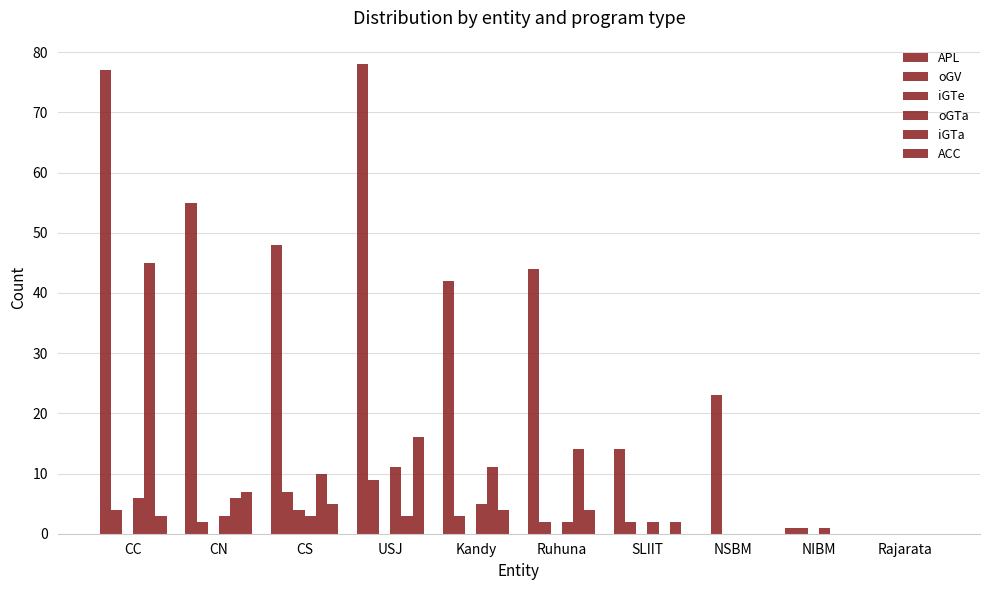

Which series has the largest total across all categories?

APL